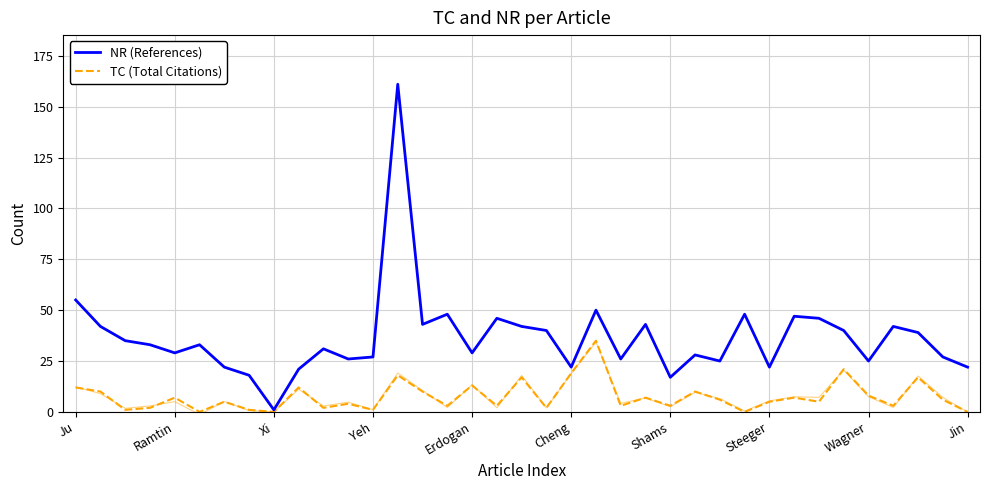

What is the sum of all TC (Total Citations) values?

278